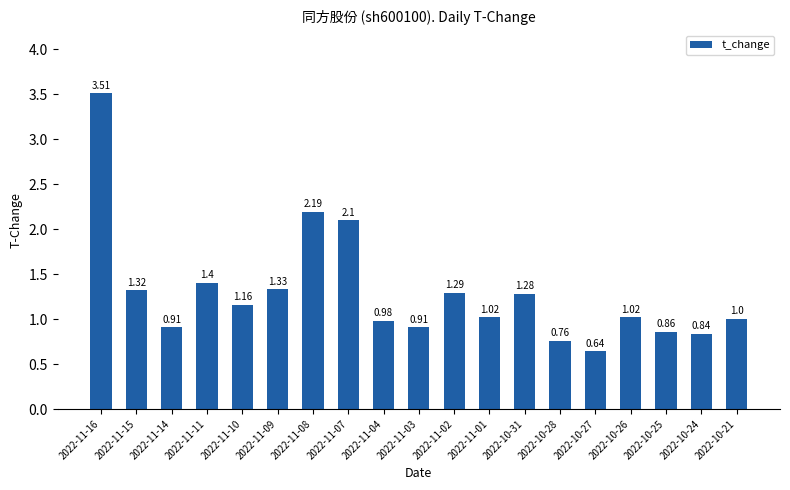

What is the greatest value displayed?

3.5